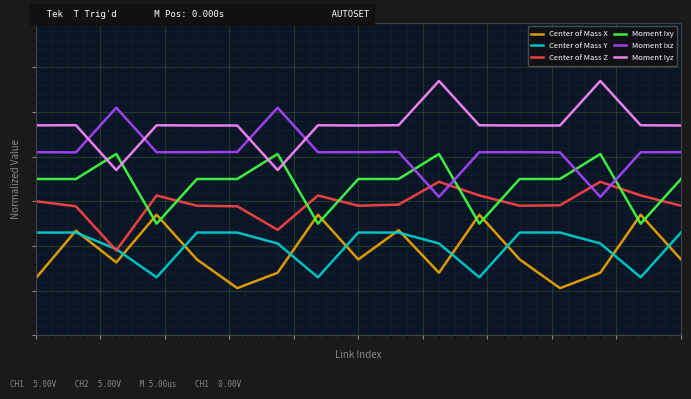

Is this an area chart (filled region under the line)?

No